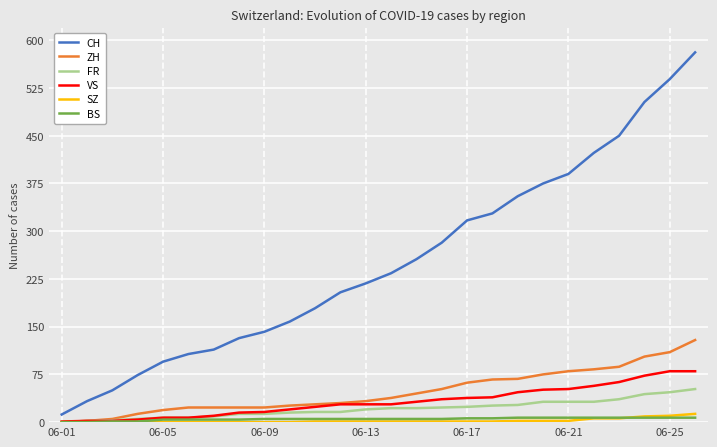

What is the greatest value displayed?

581